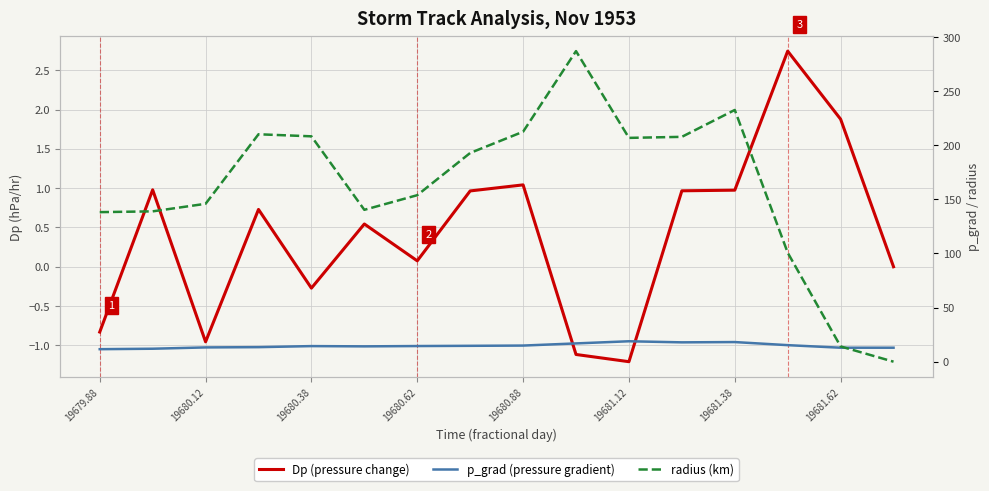

The value of p_grad (pressure gradient) at 19681.62 is 25.4. True or false?

False